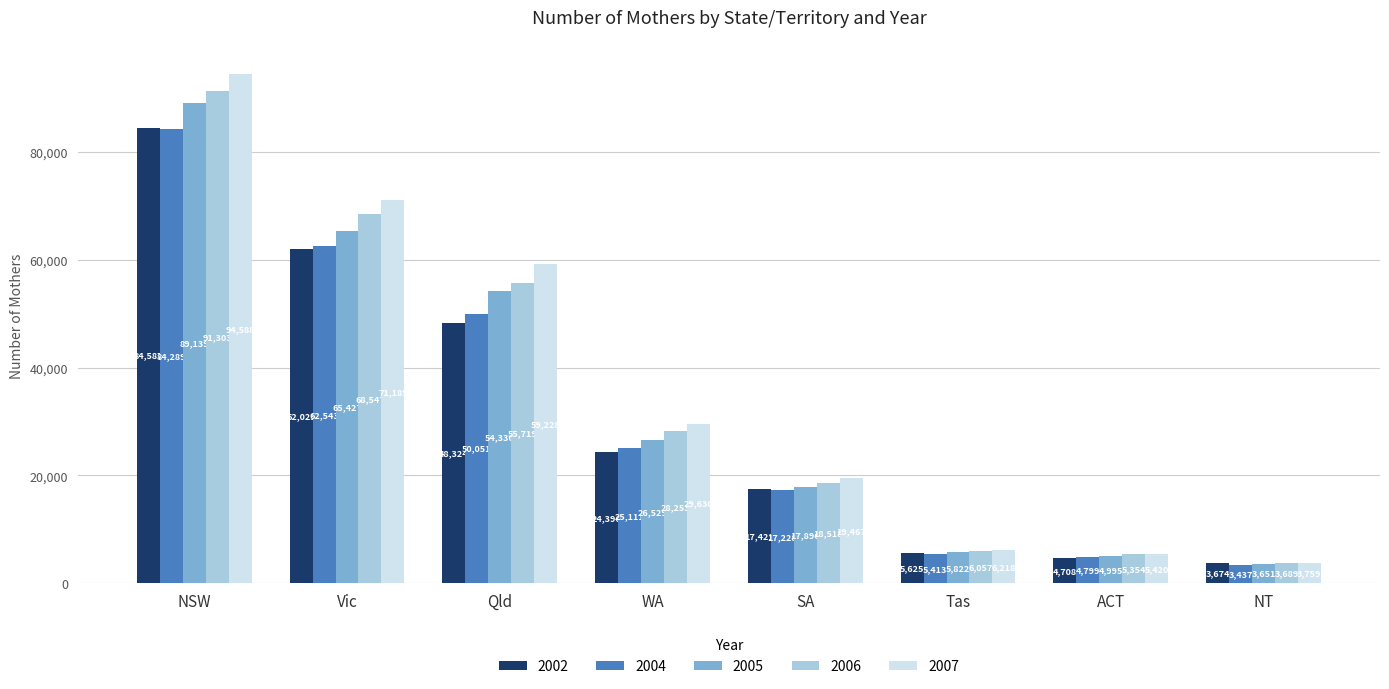

What is the label of the 7th bar from the right?

Vic